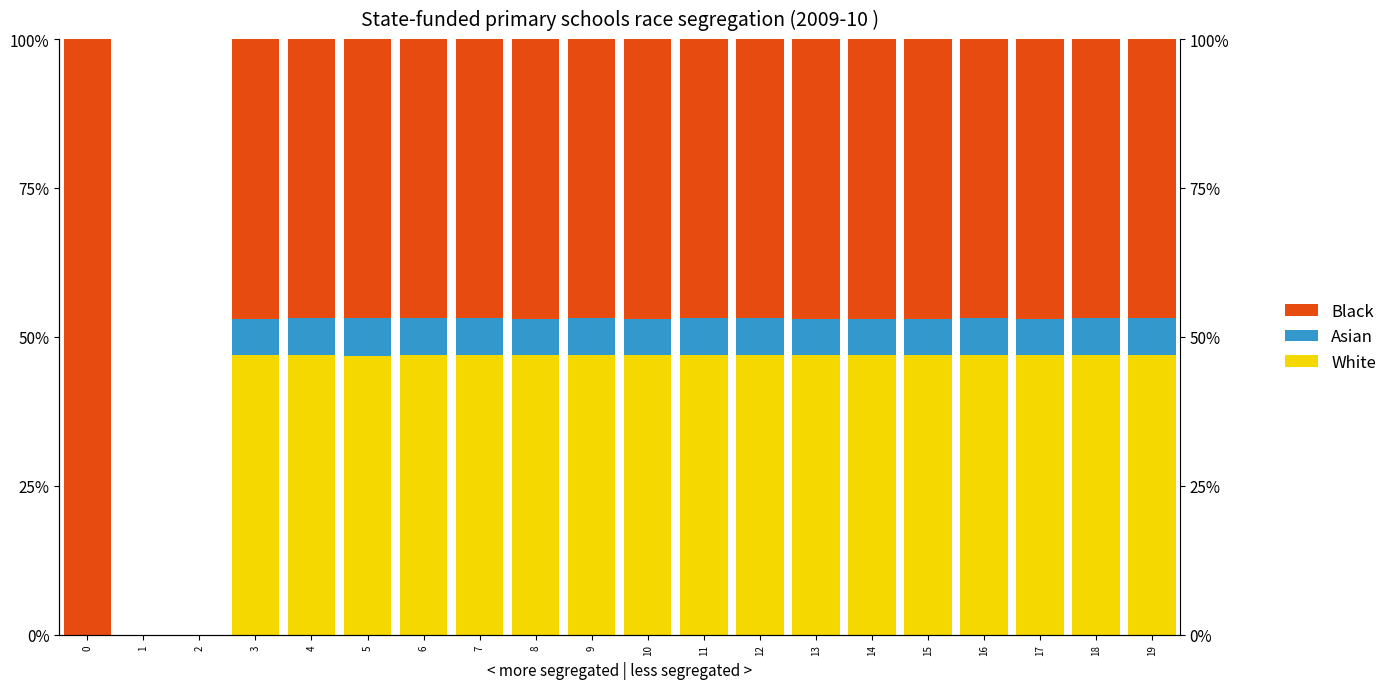

What is the value of the Asian bar at the 11th from the left?

6.2